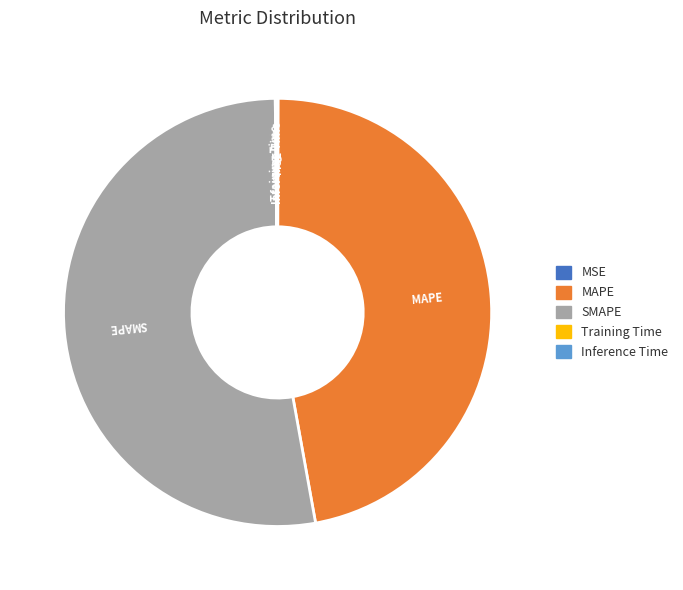

Which slice is the largest?

SMAPE